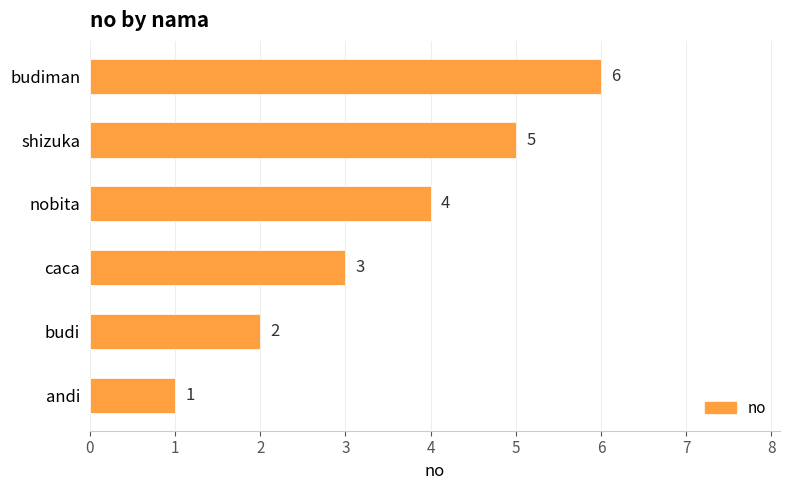

Does the chart contain any negative values?

No